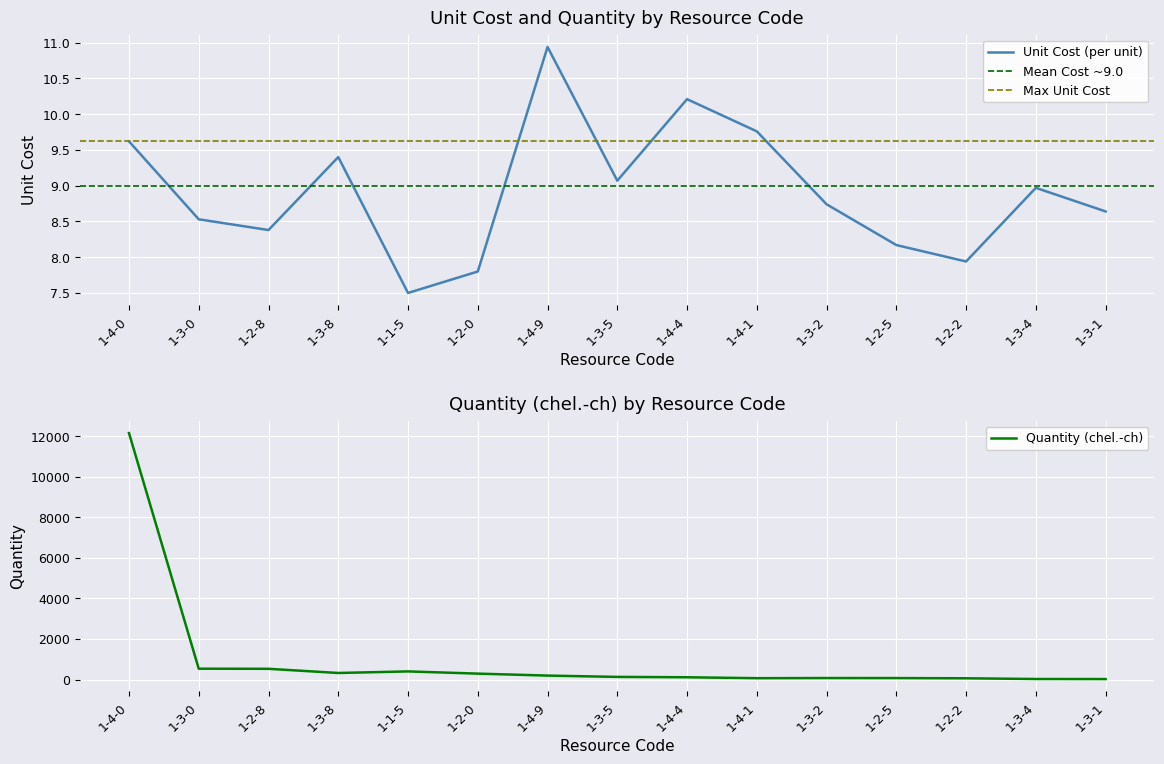

True or false: Unit Cost (per unit) and Quantity (chel.-ch) intersect in this chart.

False